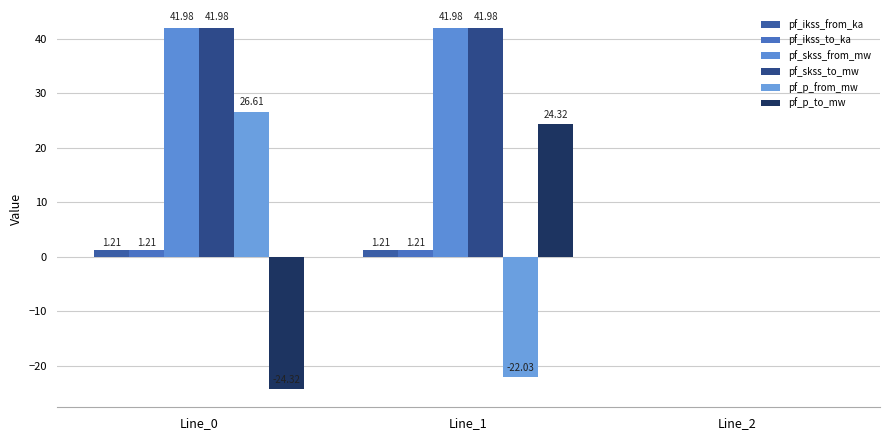

Which series has the largest total across all categories?

pf_skss_from_mw